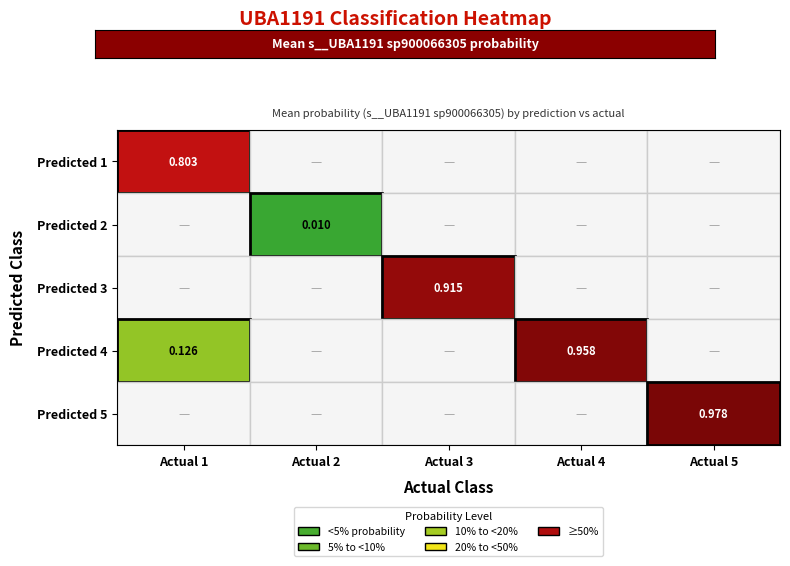

What is the sum of all Predicted 5 values?

1.0